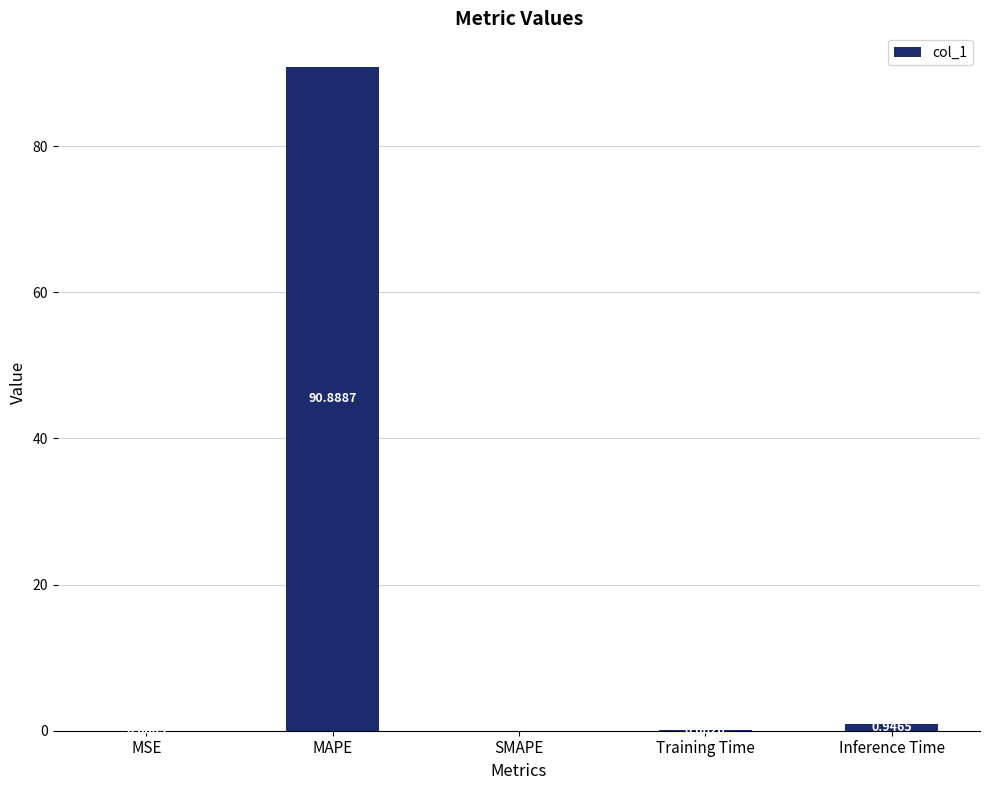

Count the number of data series in this chart.

1